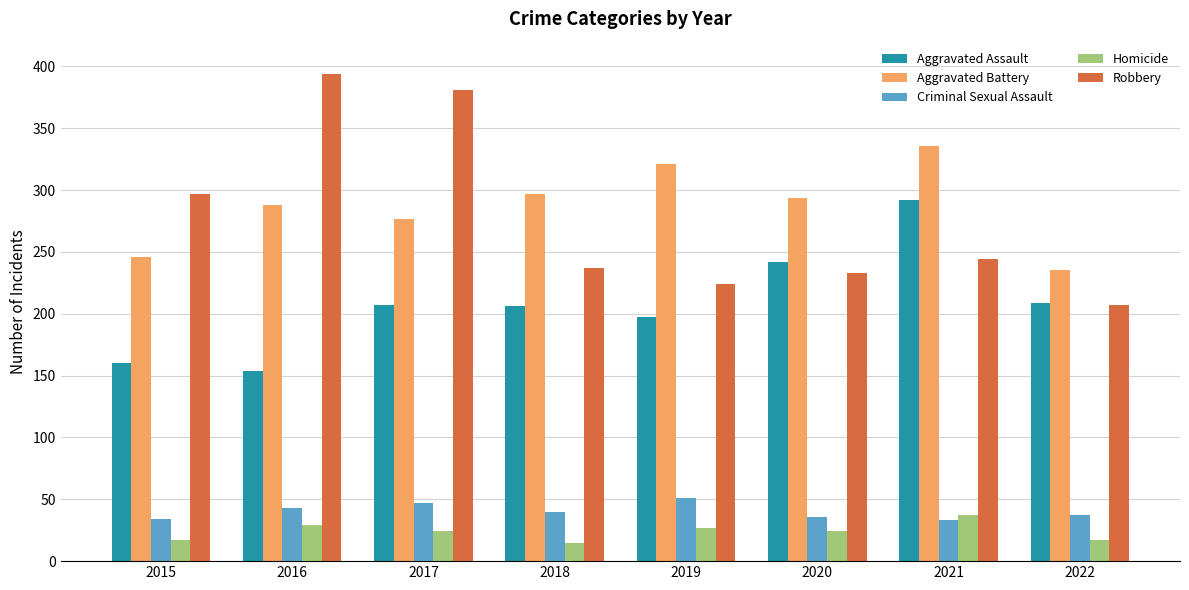

What is the greatest value displayed?

394